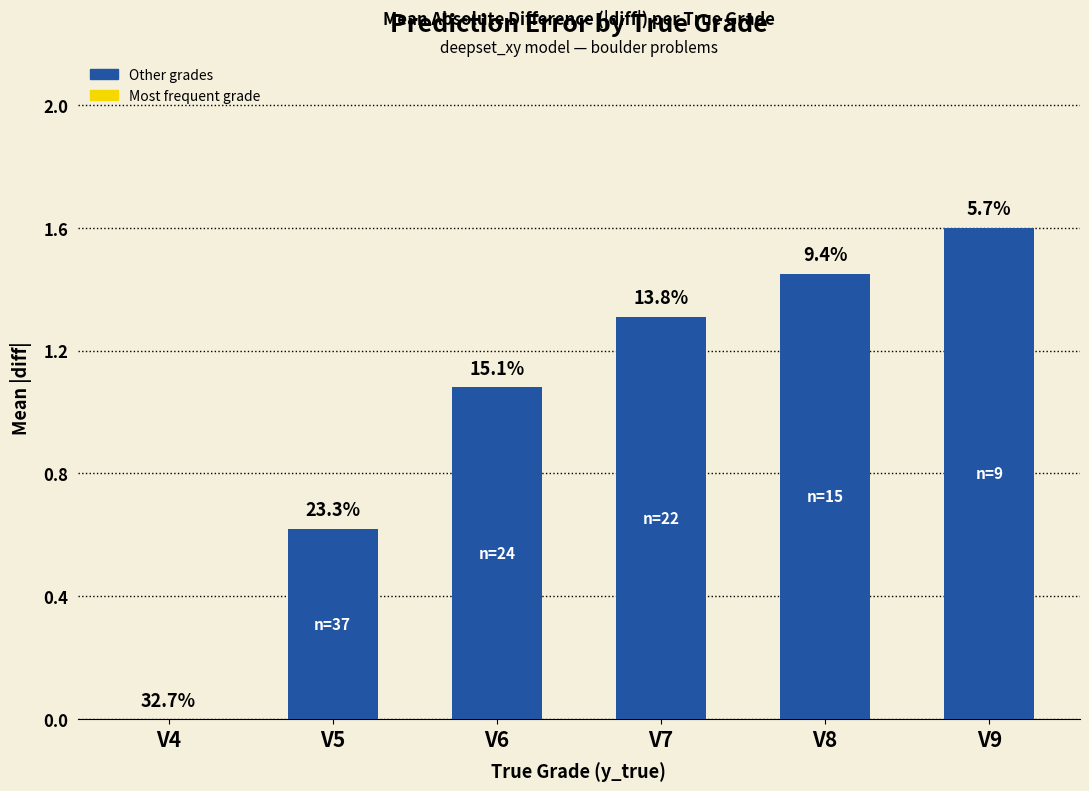

Which has a higher value, V5 or V6?

V6